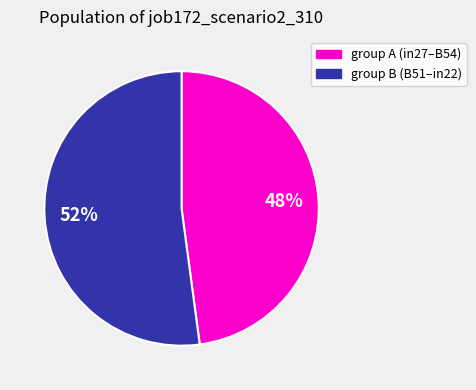

Which category has the biggest portion of the pie?

group B (B51–in22)